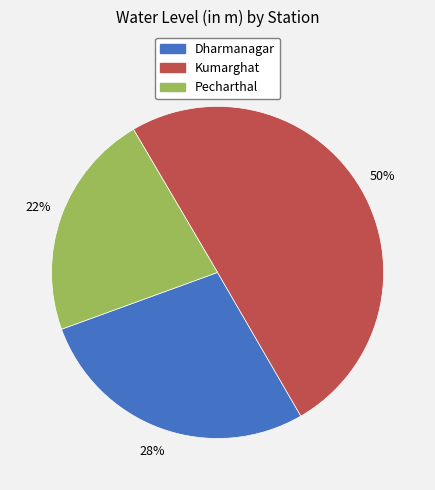

Is the sum of Pecharthal and Kumarghat greater than half?

Yes